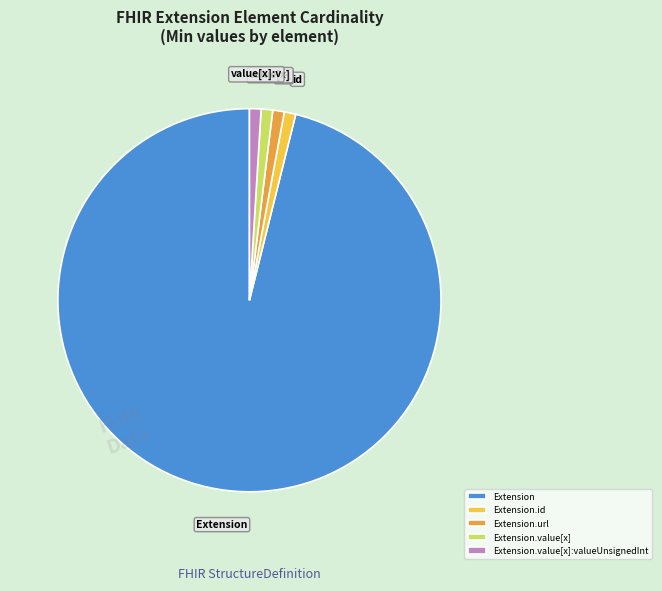

Is the sum of Extension.url and Extension.id greater than half?

No